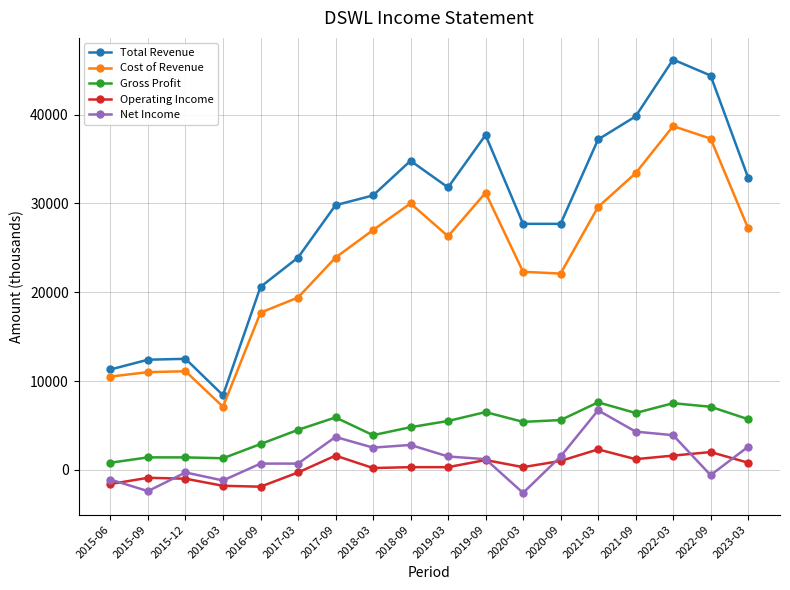

Is this an area chart (filled region under the line)?

No